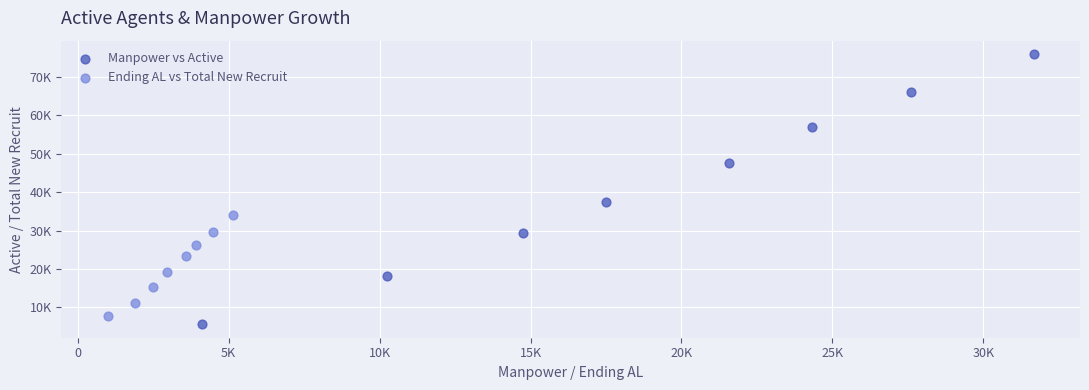

What are all the series names shown in the legend?

Manpower vs Active, Ending AL vs Total New Recruit